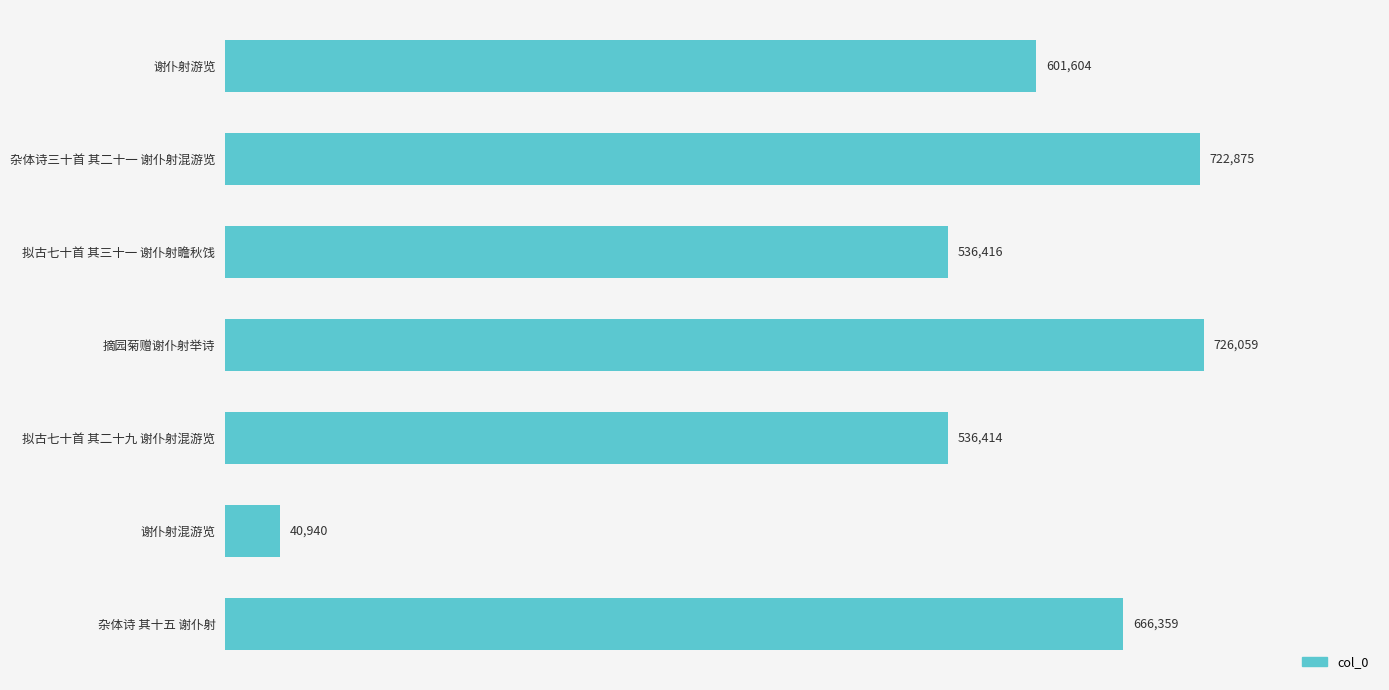

Which has a higher value, 拟古七十首 其三十一 谢仆射瞻秋饯 or 杂体诗三十首 其二十一 谢仆射混游览?

杂体诗三十首 其二十一 谢仆射混游览